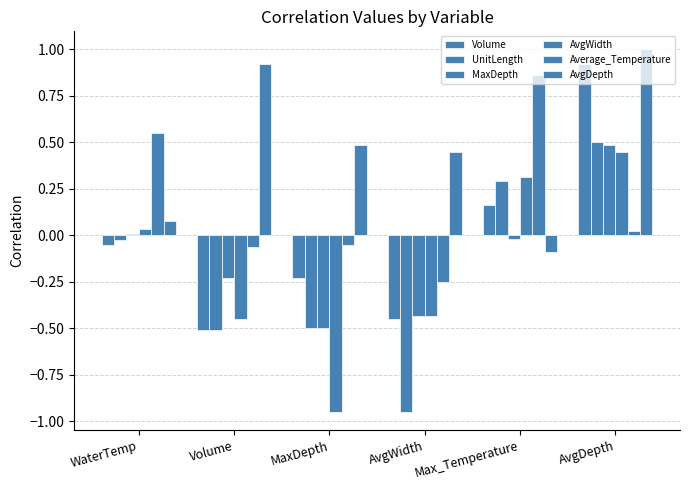

Reading left to right, transcribe all the data shown in this chart.

Volume: -0.1	-0.5	-0.2	-0.5	0.2	0.9
UnitLength: -0.0	-0.5	-0.5	-0.9	0.3	0.5
MaxDepth: 0.0	-0.2	-0.5	-0.4	-0.0	0.5
AvgWidth: 0.0	-0.5	-0.9	-0.4	0.3	0.4
Average_Temperature: 0.5	-0.1	-0.1	-0.3	0.9	0.0
AvgDepth: 0.1	0.9	0.5	0.4	-0.1	1.0